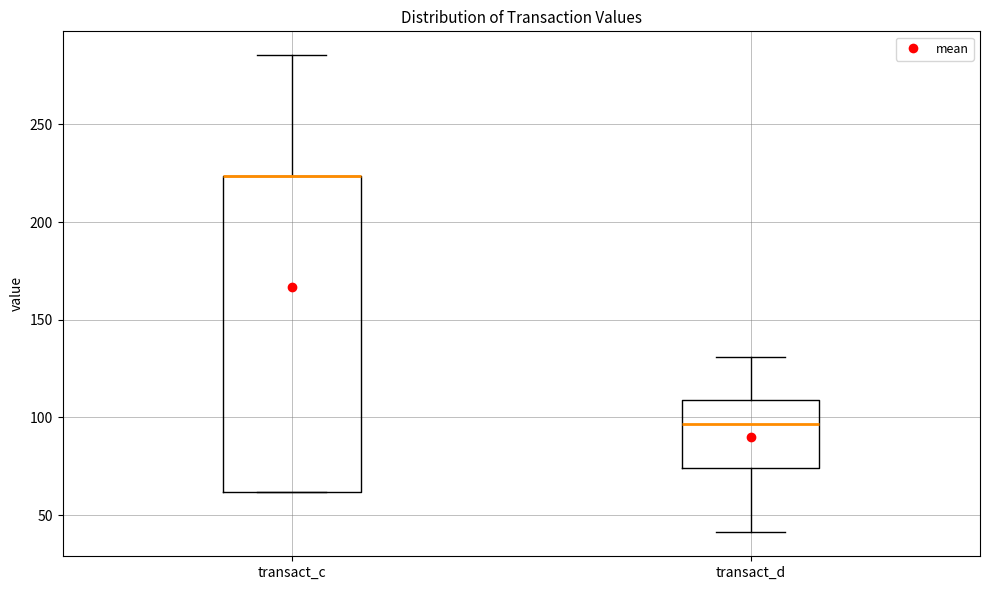

Comparing the boxes themselves (not the whiskers), which one is the tallest?

transact_c